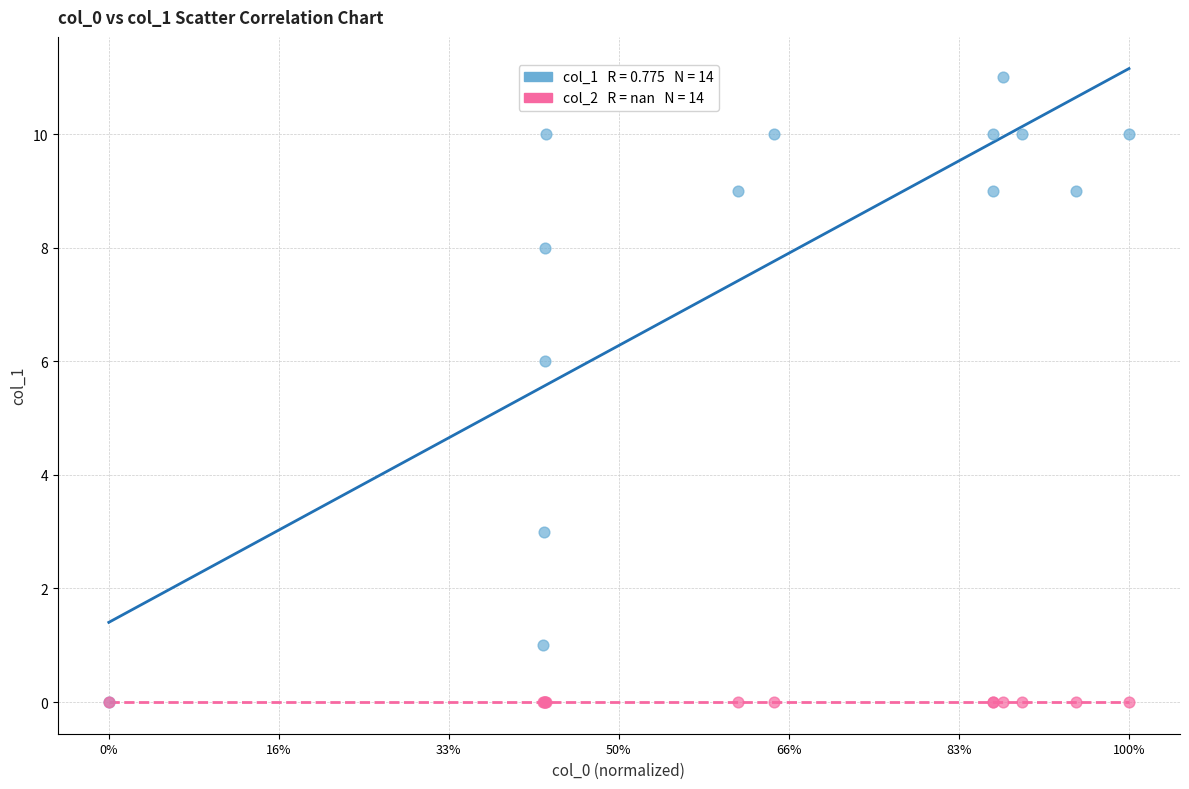

Across all series, what Y value is closest to 5?

6